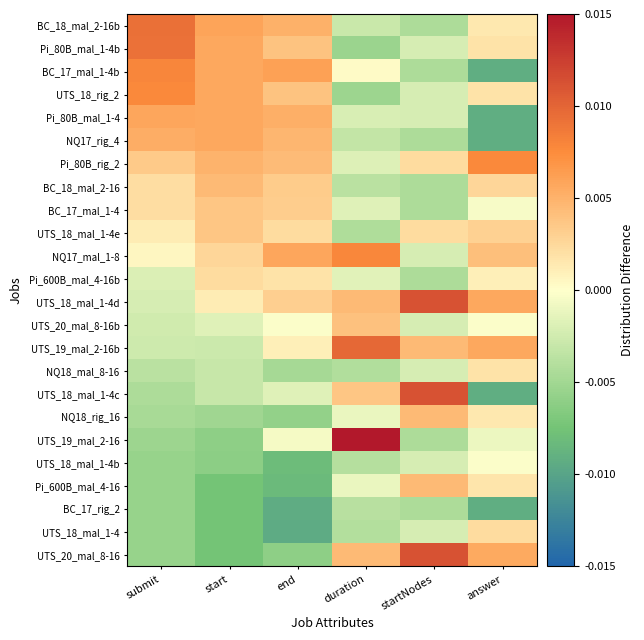

Rank the series by their maximum value, from highest to lowest.

UTS_19_mal_2-16, UTS_20_mal_8-16, UTS_18_mal_1-4c, UTS_18_mal_1-4d, UTS_19_mal_2-16b, BC_18_mal_2-16b, Pi_80B_mal_1-4b, BC_17_mal_1-4b, NQ17_mal_1-8, Pi_80B_rig_2, UTS_18_rig_2, Pi_80B_mal_1-4, NQ17_rig_4, Pi_600B_mal_4-16, NQ18_rig_16, BC_18_mal_2-16, UTS_20_mal_8-16b, BC_17_mal_1-4, UTS_18_mal_1-4e, Pi_600B_mal_4-16b, UTS_18_mal_1-4, NQ18_mal_8-16, UTS_18_mal_1-4b, BC_17_rig_2